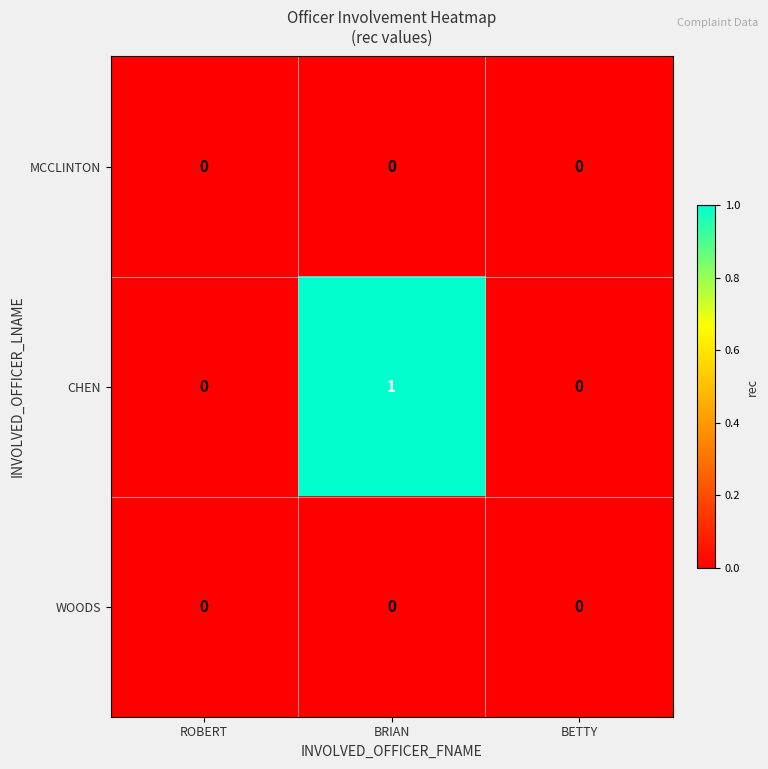

At which category is the sum across all series the highest?

BRIAN